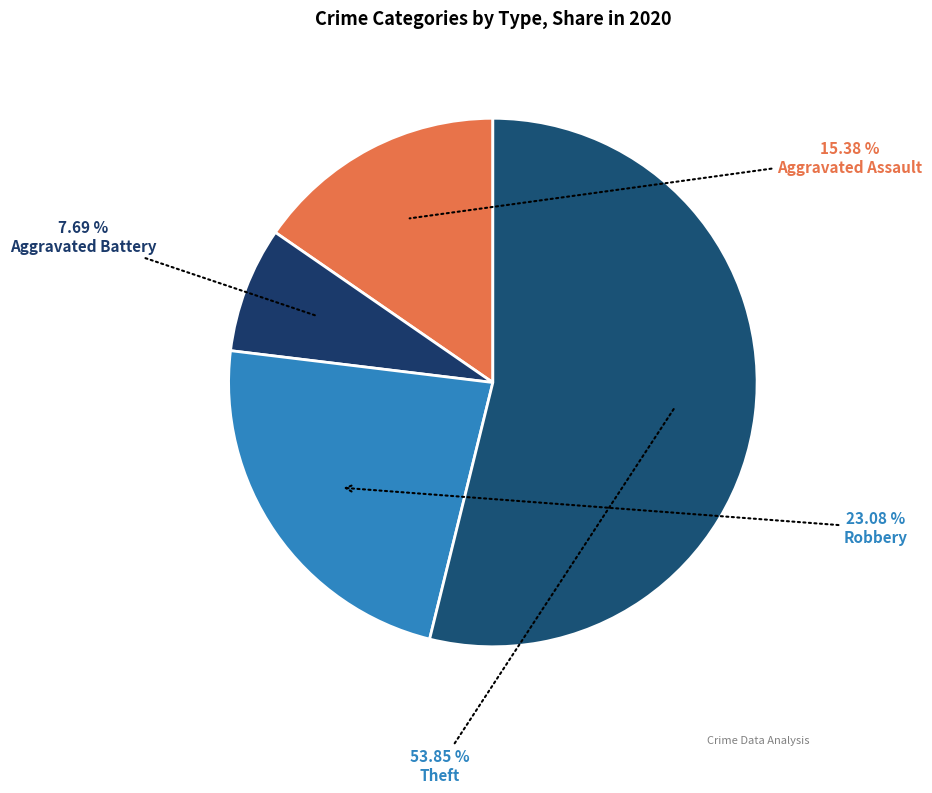

Which category accounts for the majority?

Theft